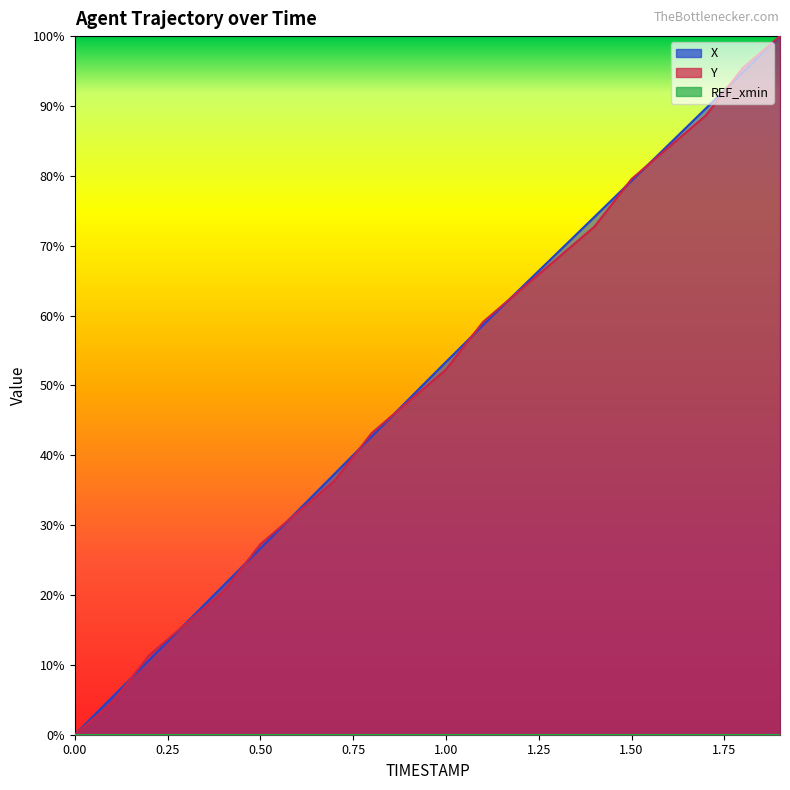

Between 0.0 and 1.7, which series saw the biggest shift?

X